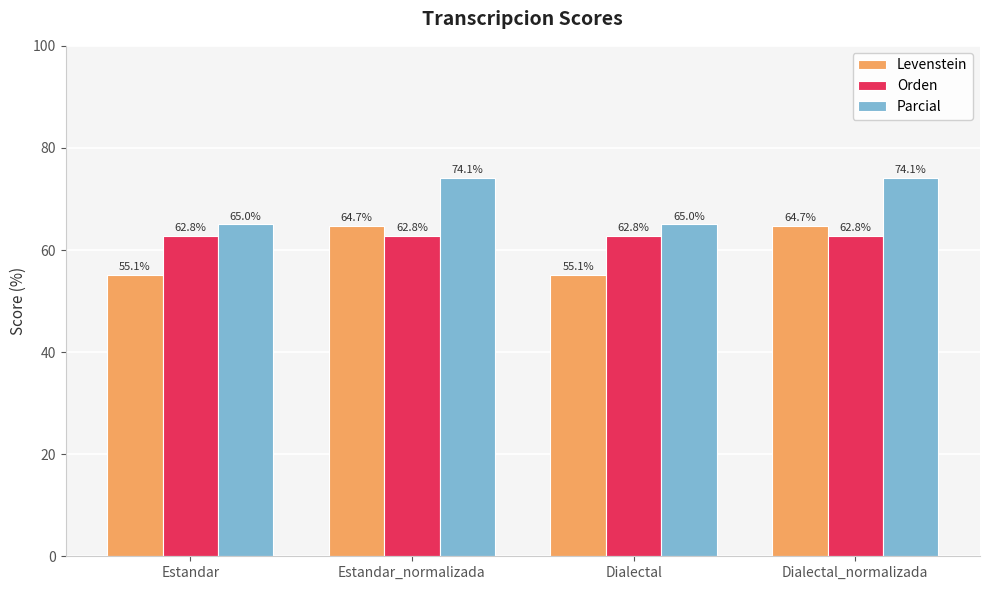

What is the sum of the Orden values at Dialectal_normalizada and Estandar?

125.6